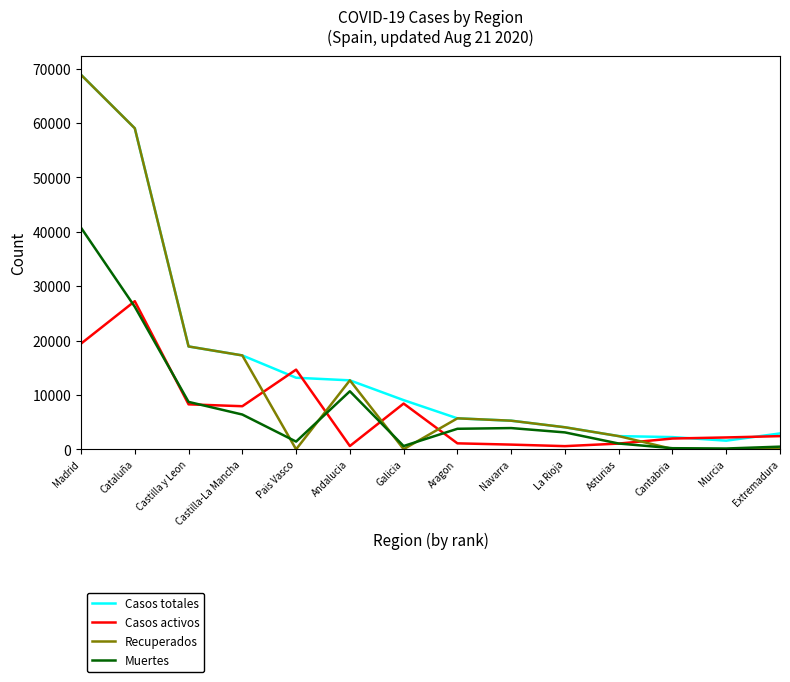

Which series has the widest spread of values?

Recuperados